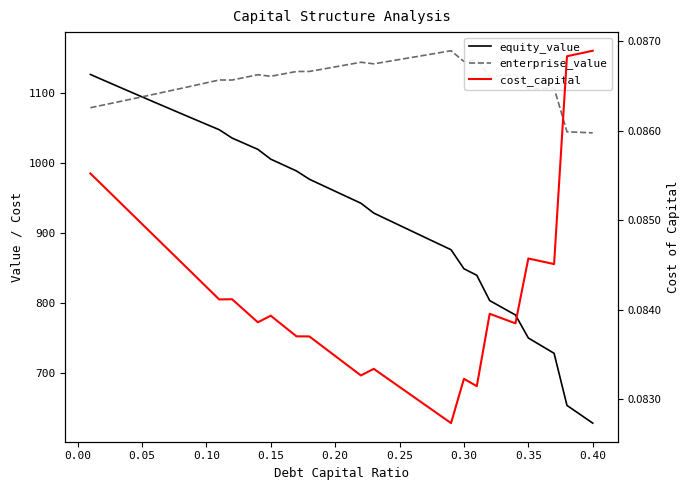

Rank the series by their average value, from highest to lowest.

enterprise_value, equity_value, cost_capital